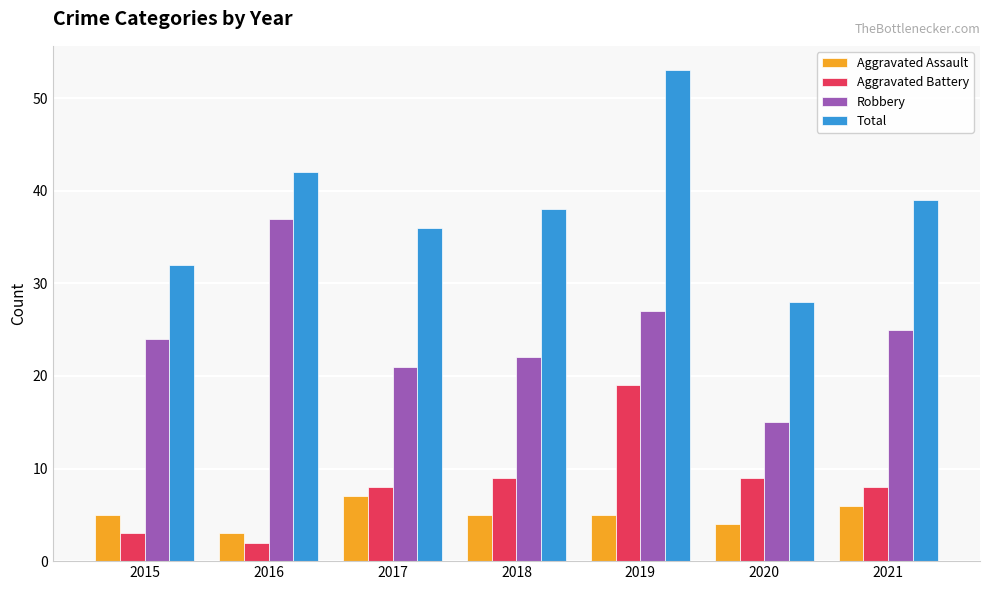

Rank the series by their maximum value, from highest to lowest.

Total, Robbery, Aggravated Battery, Aggravated Assault